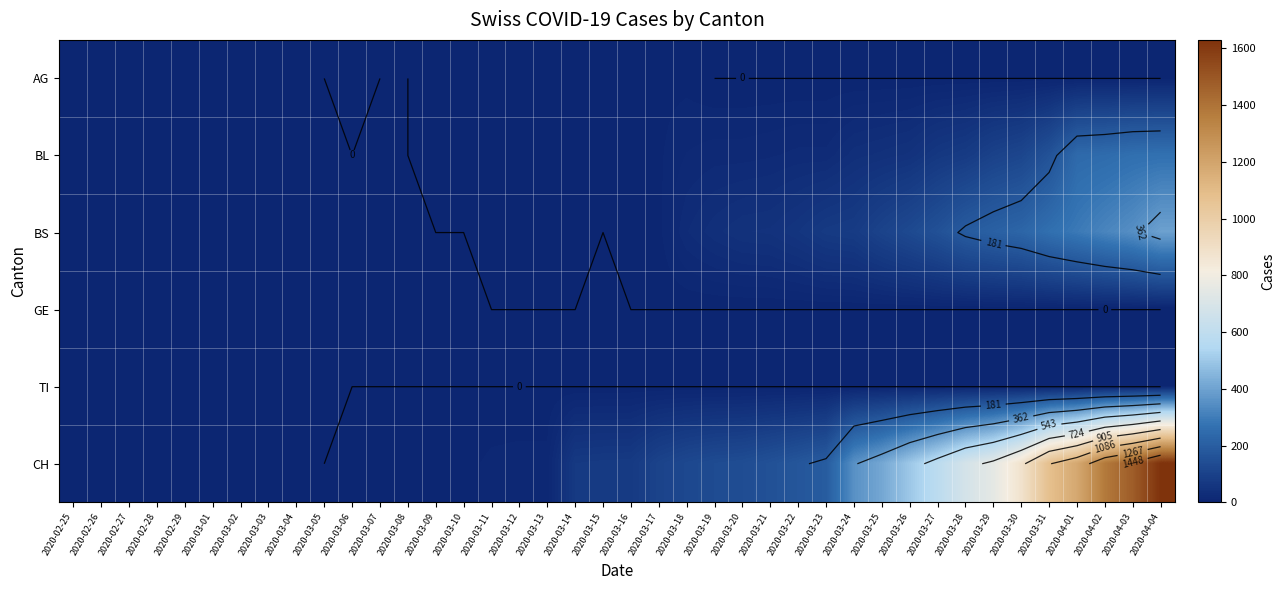

At which label does BS first exceed 4?

2020-03-18